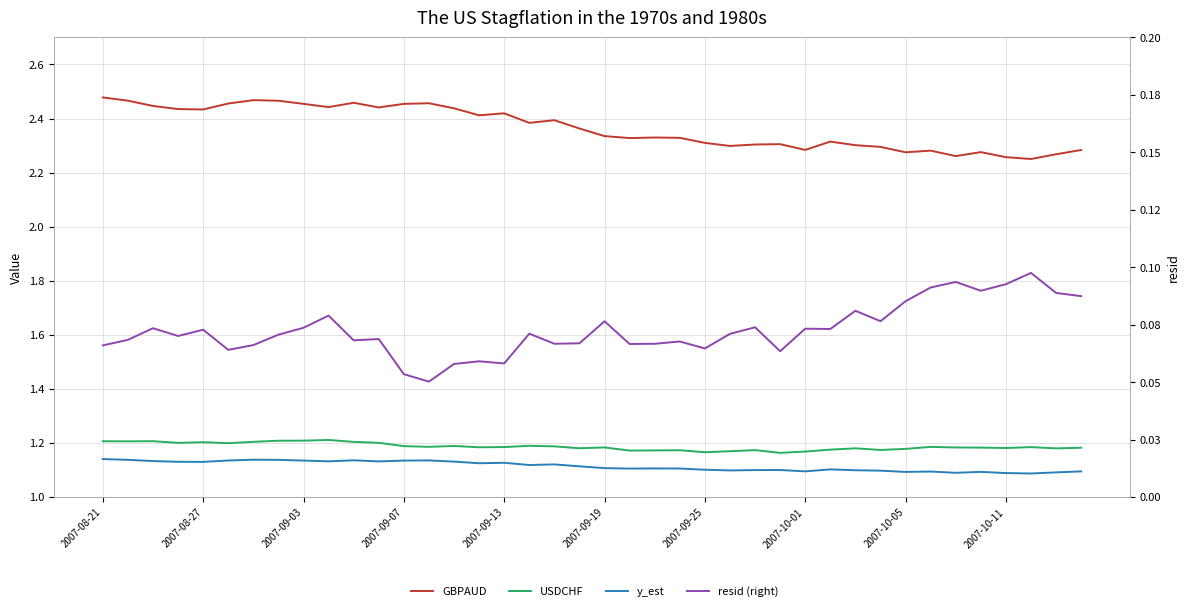

Is the value of GBPAUD at 15 greater than the value of resid (right) at 30?

Yes